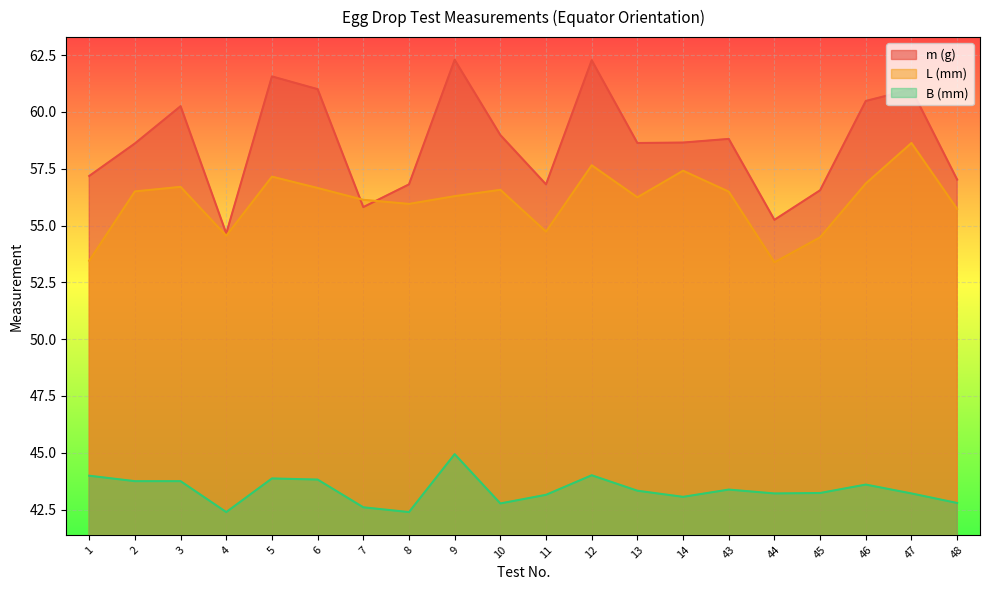

At which label does B (mm) first exceed 43?

1